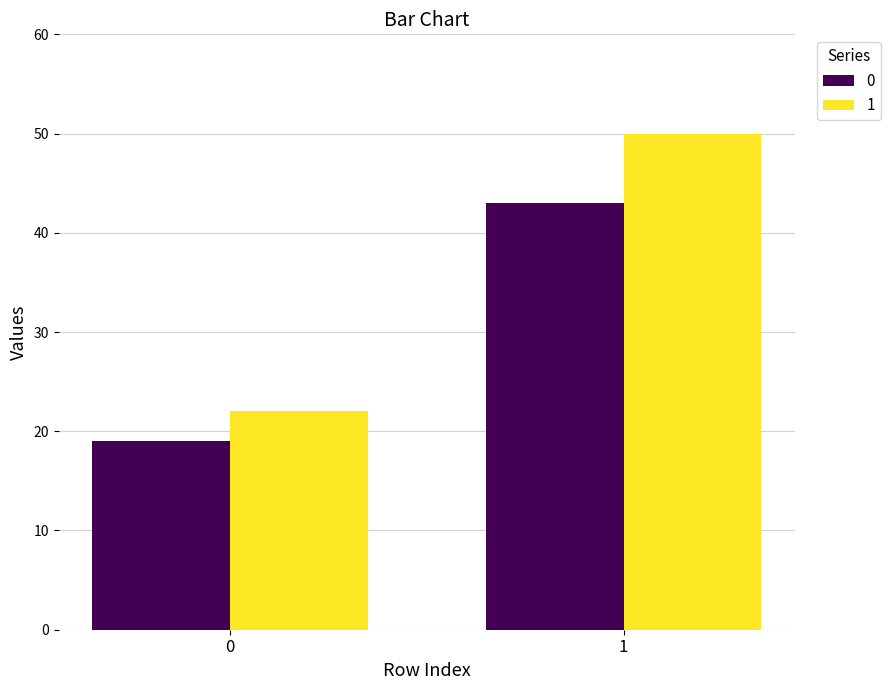

What is the difference between the highest and lowest values at 1?

7